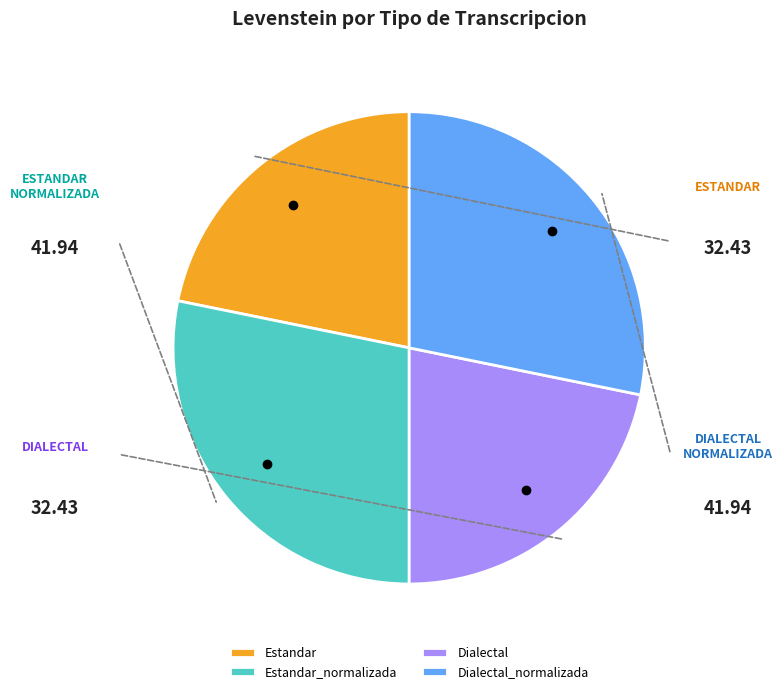

Is there a majority slice in this chart?

No